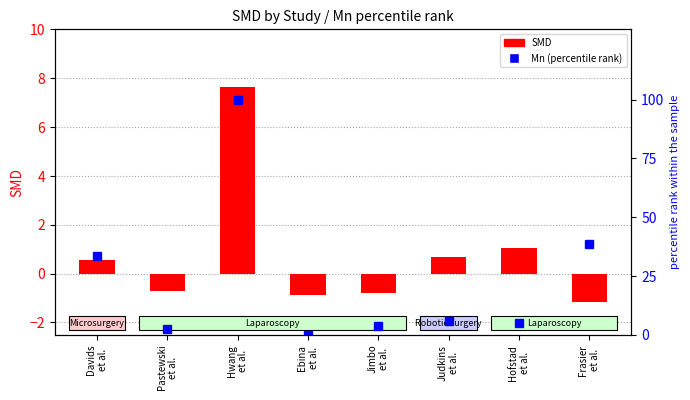

What is the label of the 1st bar from the right?

Frasier
et al.